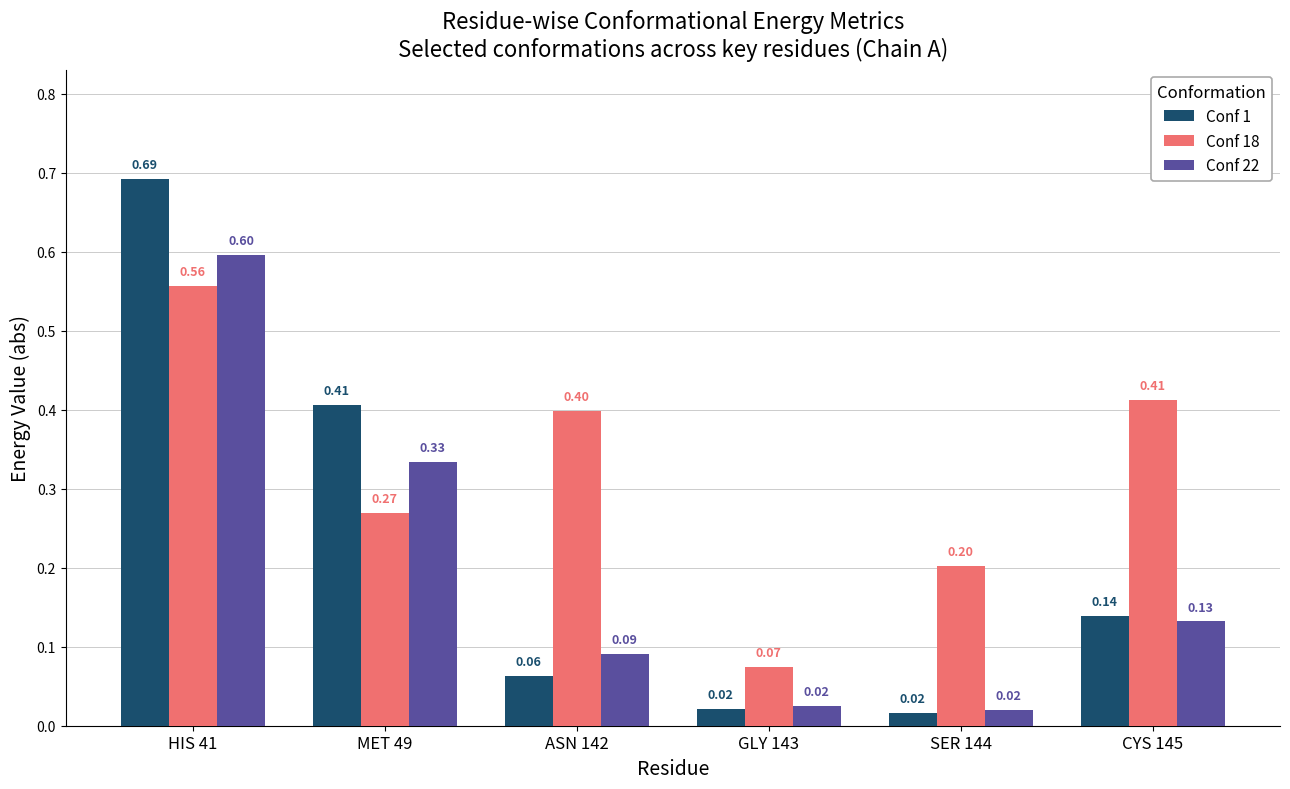

Which series has the largest total across all categories?

Conf 18